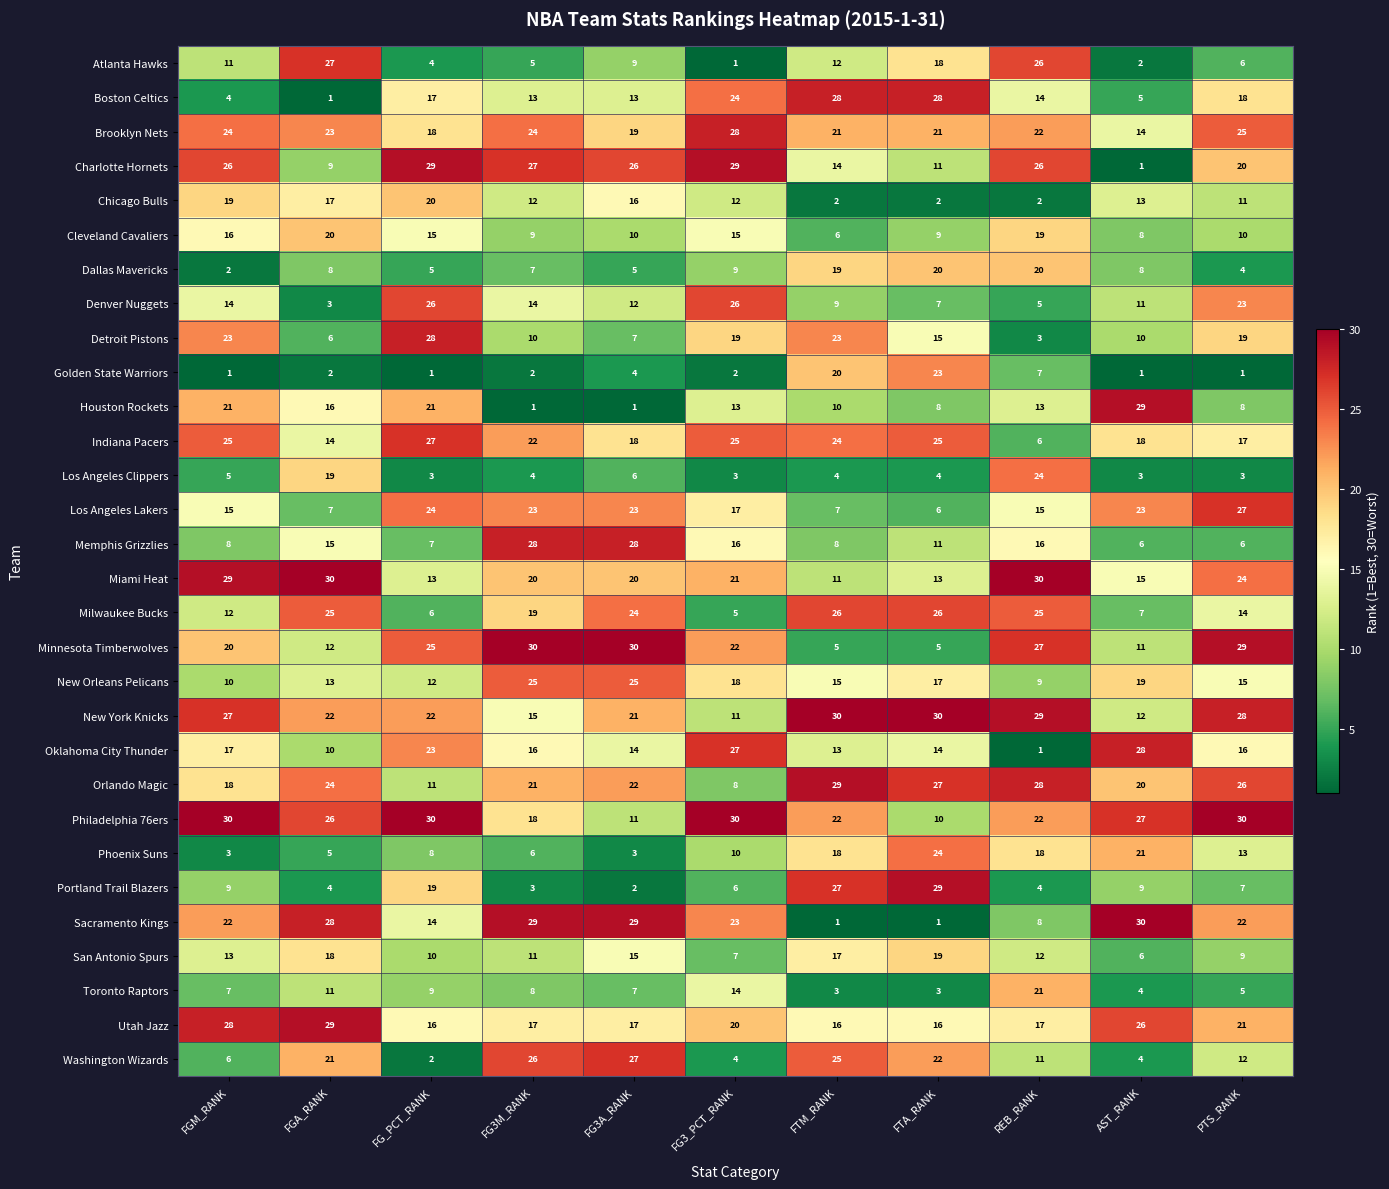

What is the minimum value shown in the chart?

1